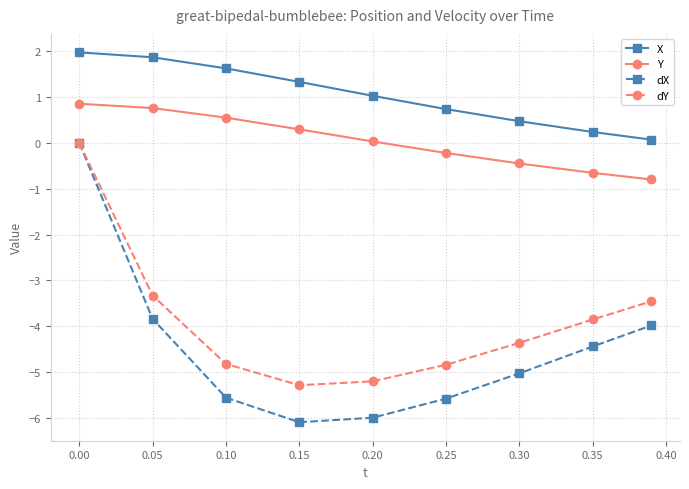

How many lines are shown in the chart?

4